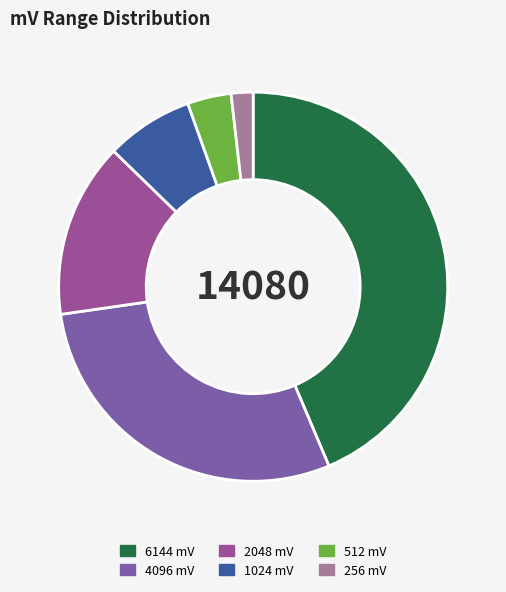

To the nearest percent, what is the average slice percentage?

17%